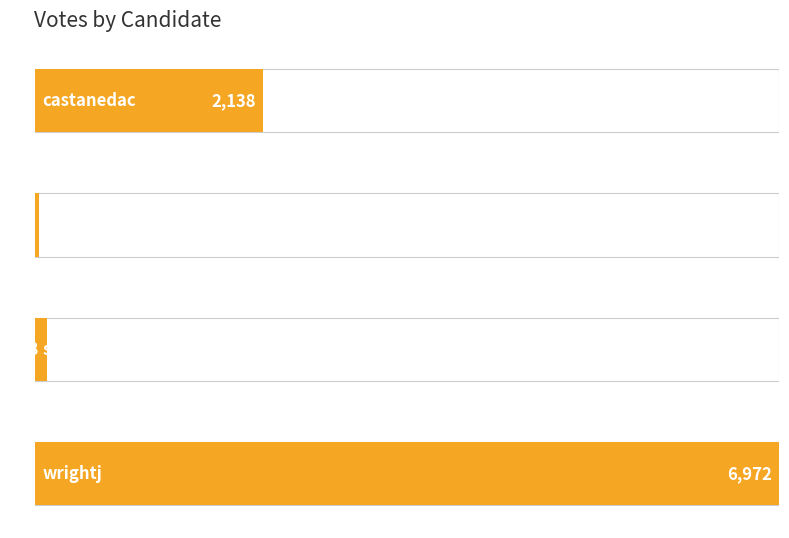

True or false: the data shows 4303 at wrightj.

False